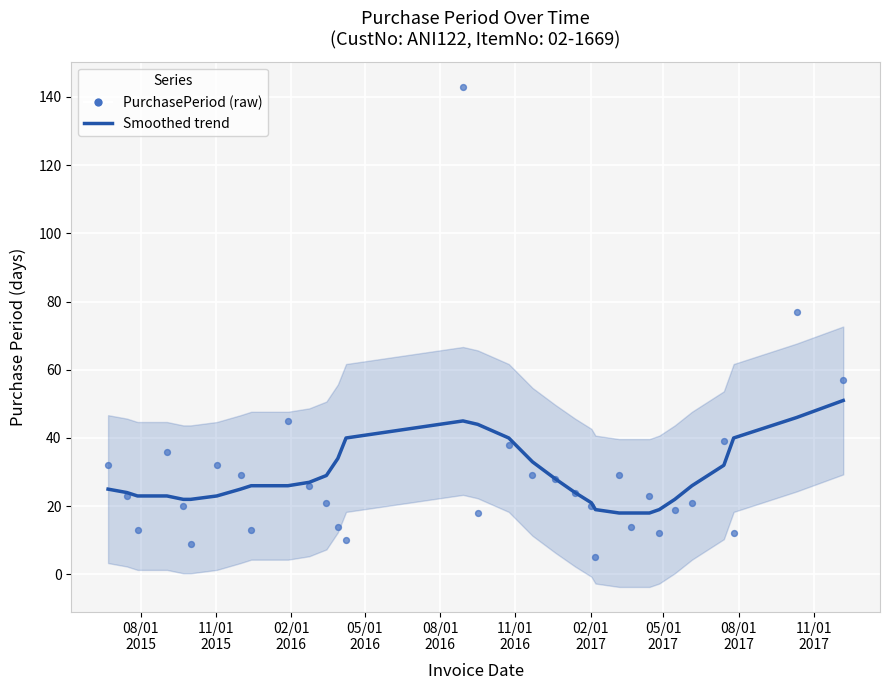

What is the range of Y values (max minus min)?

138